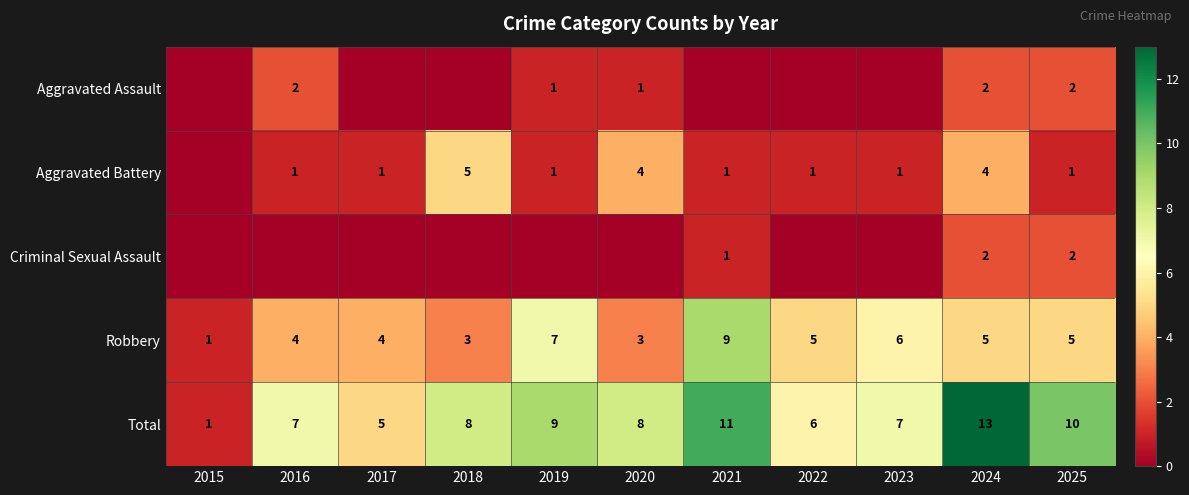

What is the difference between the highest and lowest values at 2024?

11